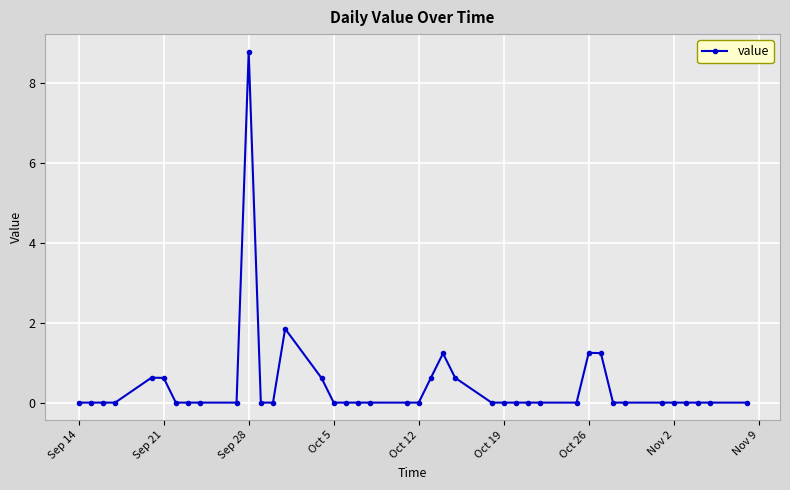

True or false: the data has more than 0 interior local peaks.

True